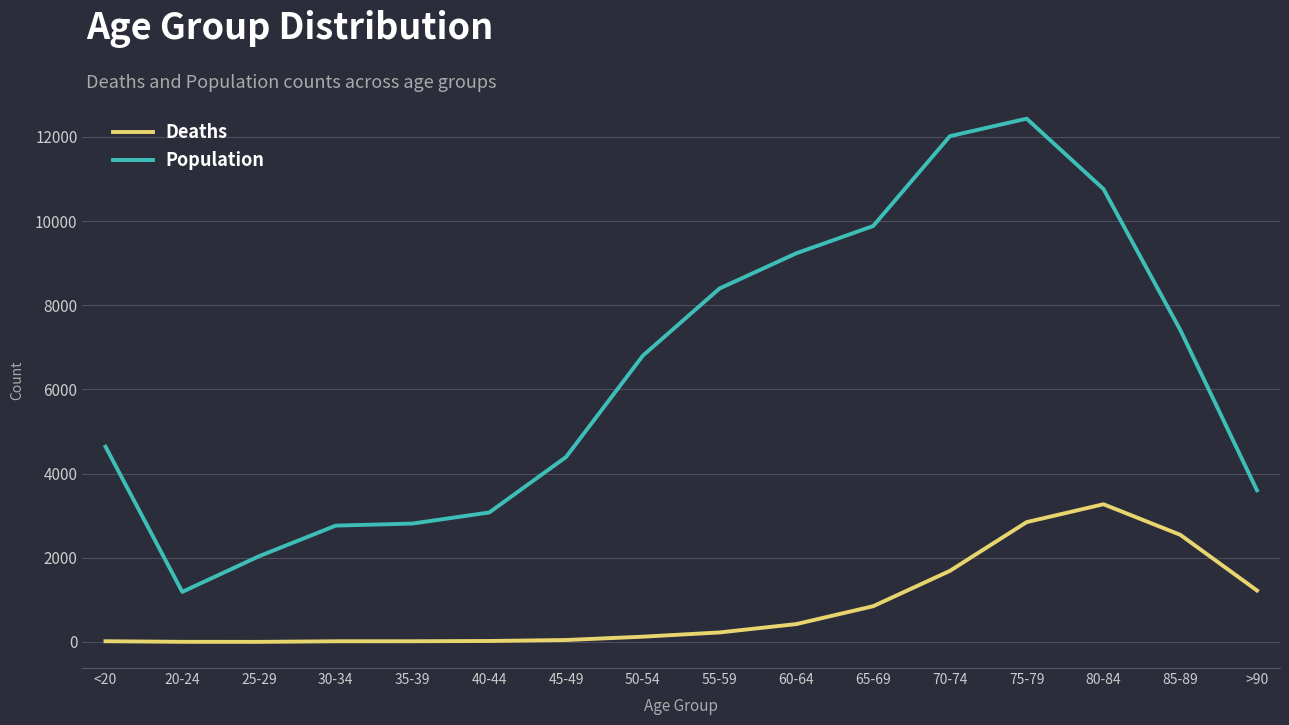

Which series has the widest spread of values?

Population